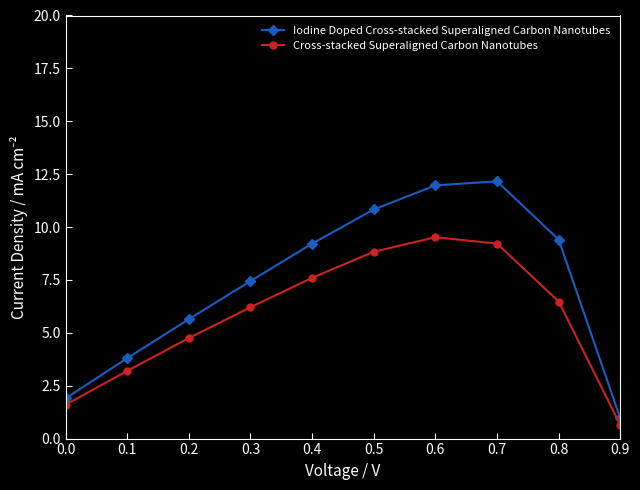

Is the value of Iodine Doped Cross-stacked Superaligned Carbon Nanotubes at 0.3 greater than the value of Cross-stacked Superaligned Carbon Nanotubes at 0.6?

No